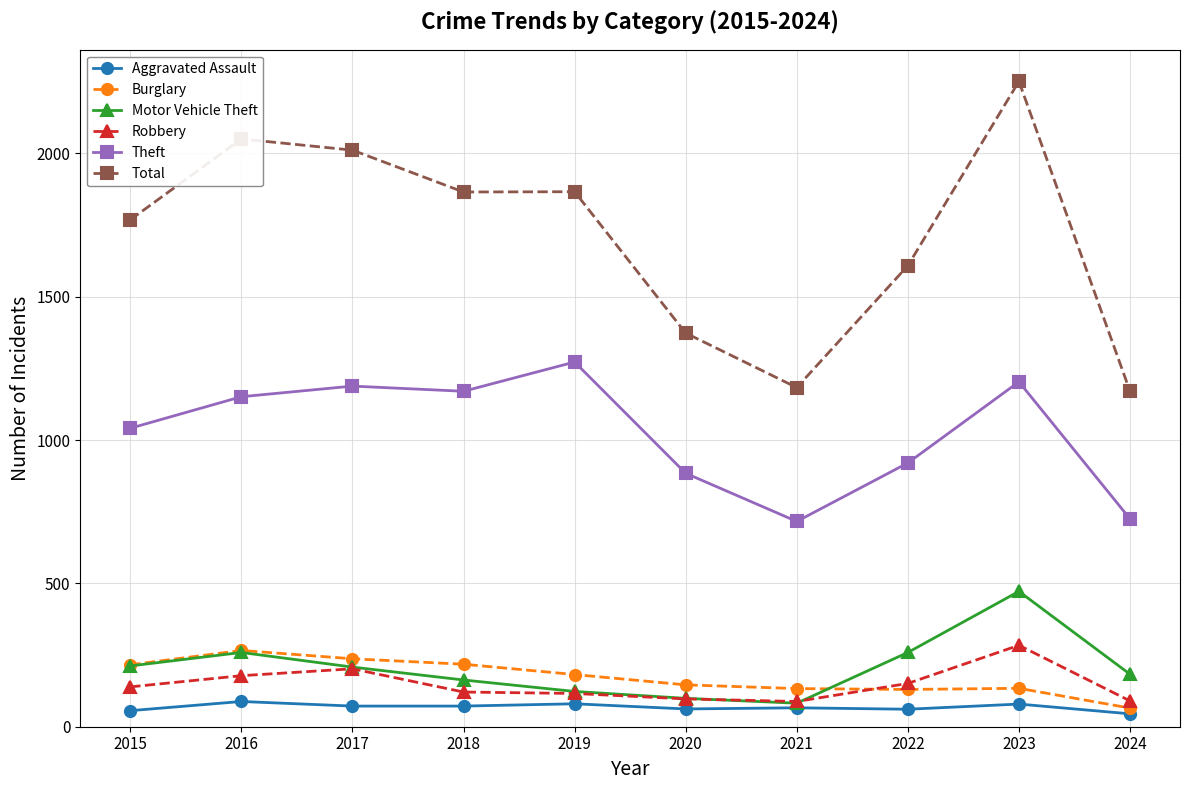

True or false: Theft has a value of 246 at 2015.

False